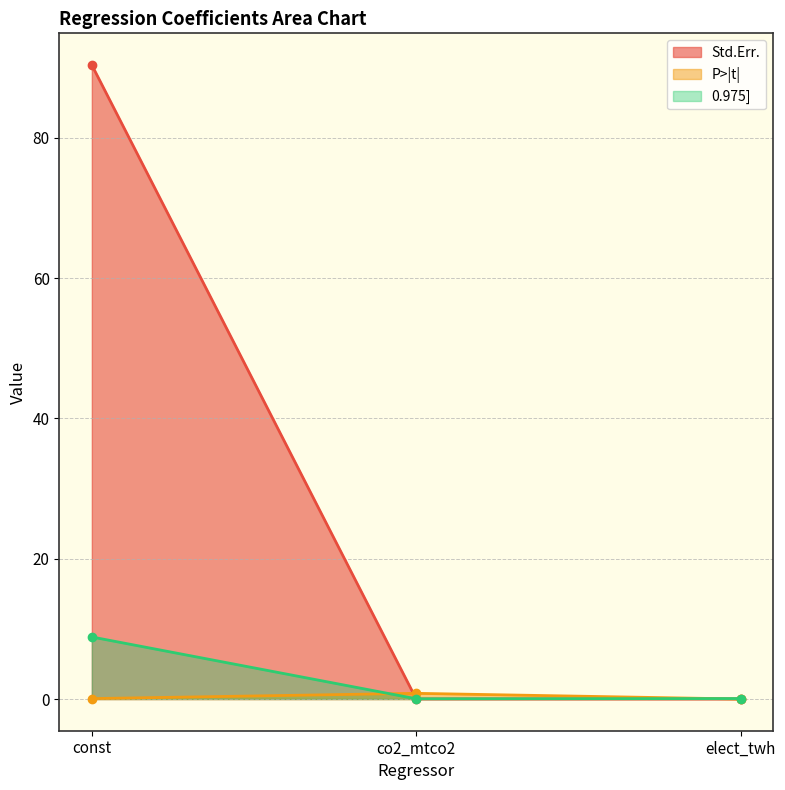

What is the label of the 1st point from the left?

const